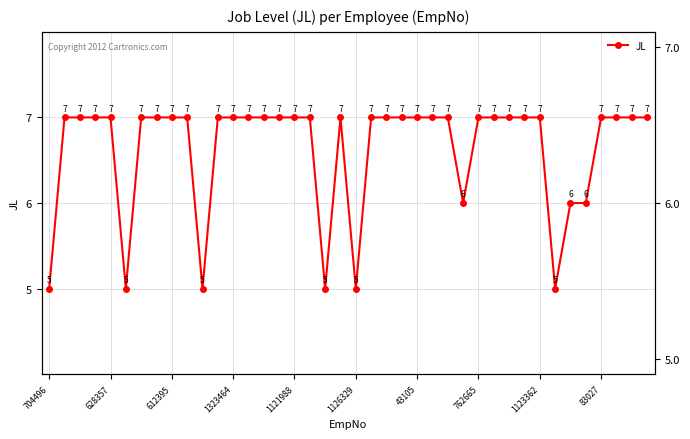

Between 32 and 34, which is larger?

32